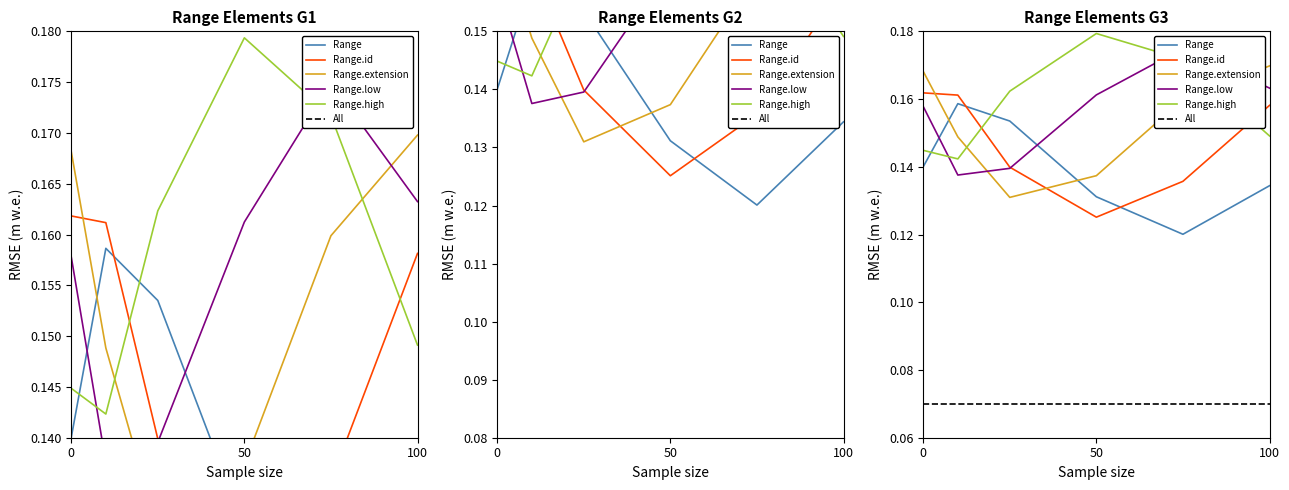

True or false: Range.extension and All cross at least once.

False